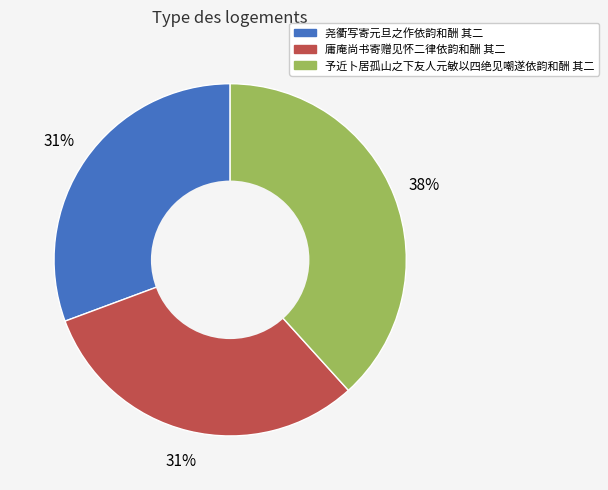

How many segments does this pie chart have?

3